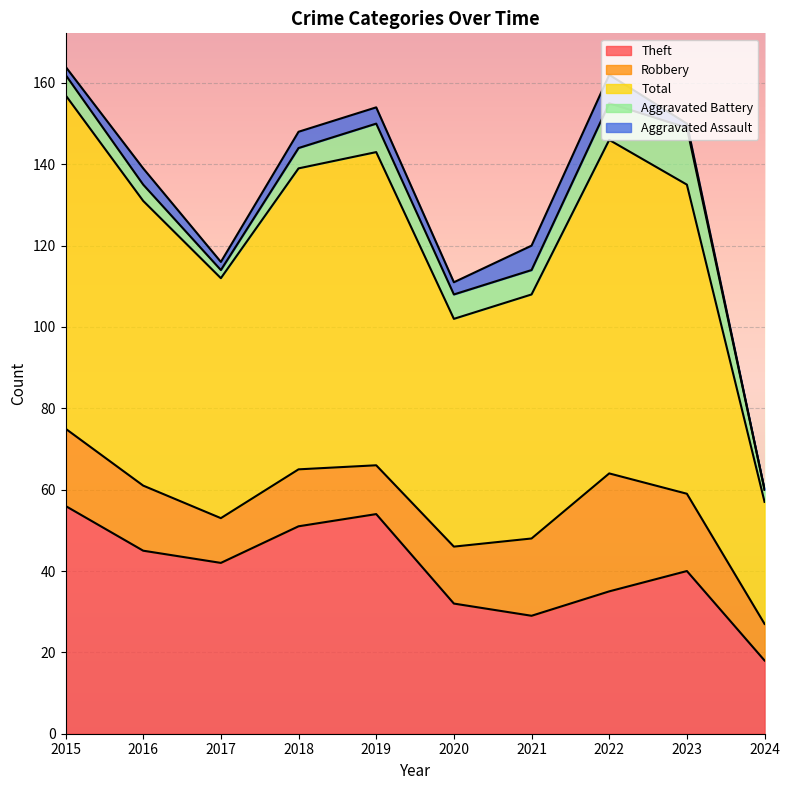

Read the Robbery value at 2021, to the nearest 10.

20